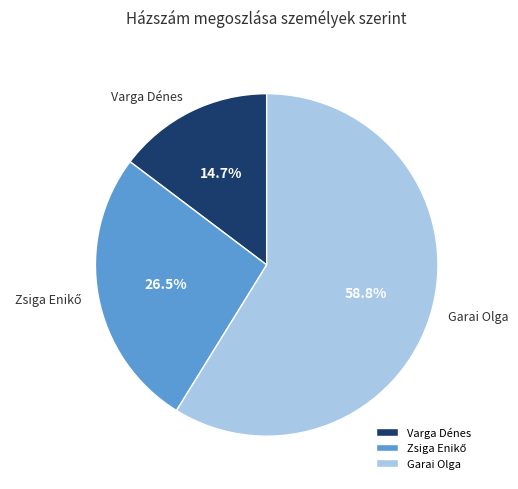

Which category has the smallest portion of the pie?

Varga Dénes